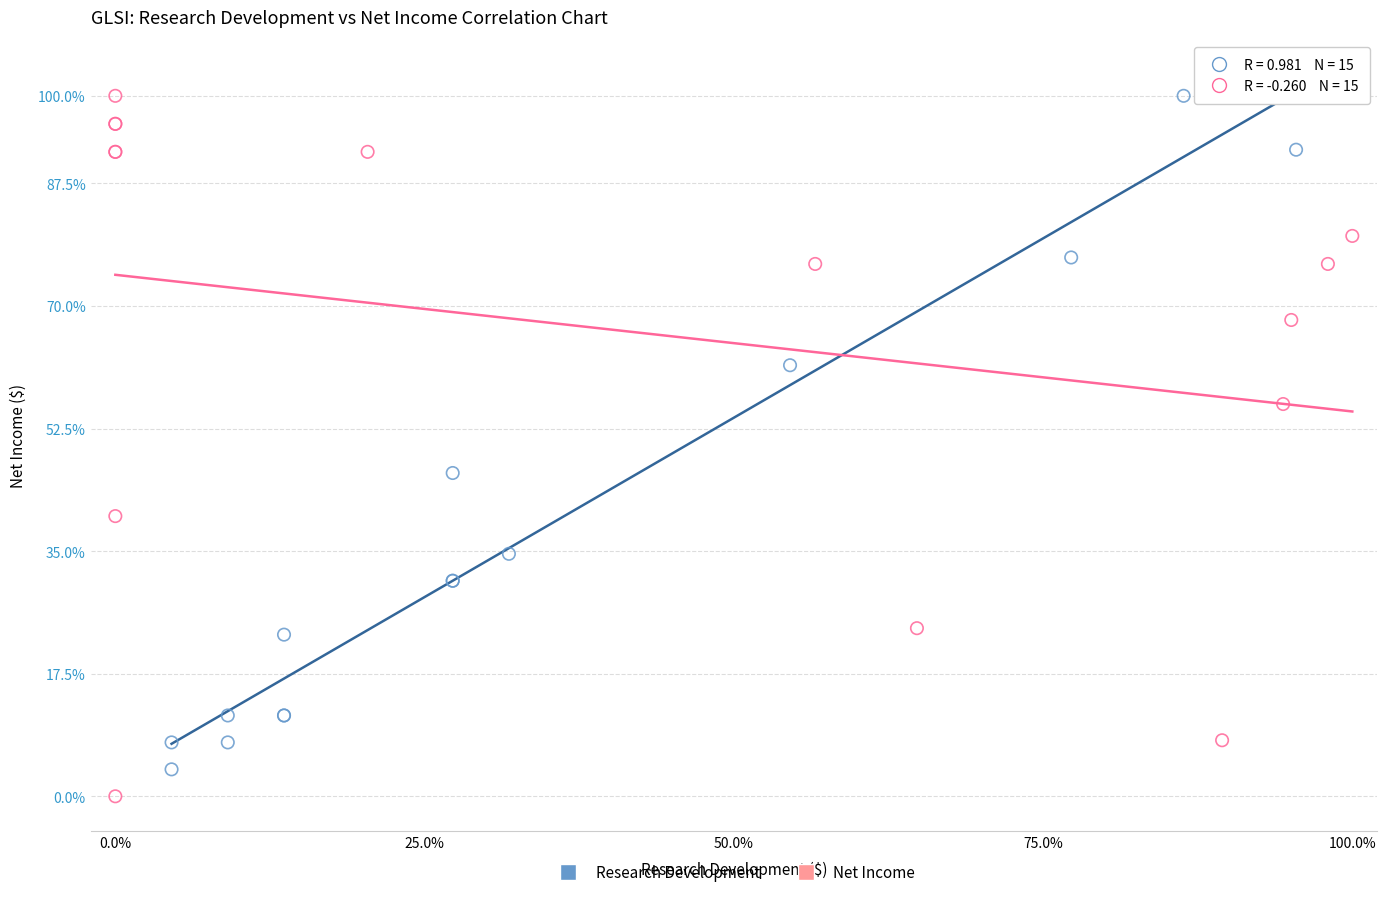

Which series reaches the minimum Y coordinate?

Net Income